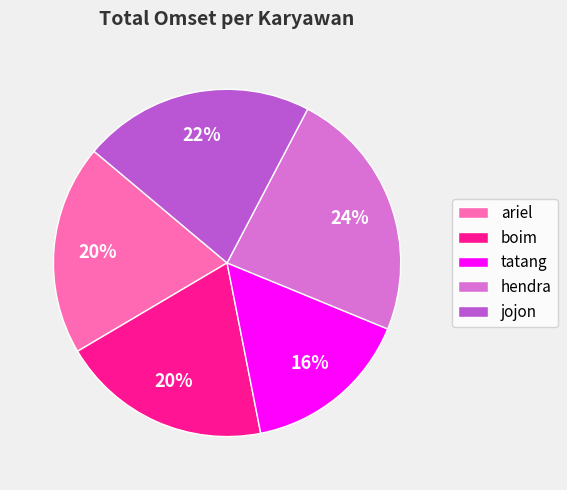

Combined, do jojon and ariel account for over 50%?

No